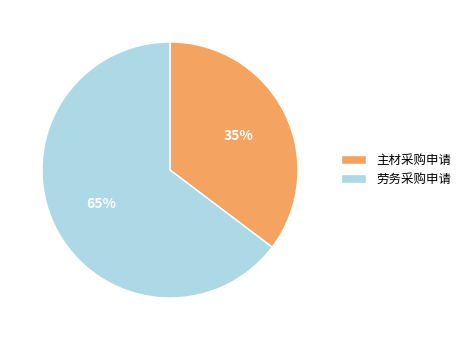

Rank the categories by value from highest to lowest.

劳务采购申请, 主材采购申请